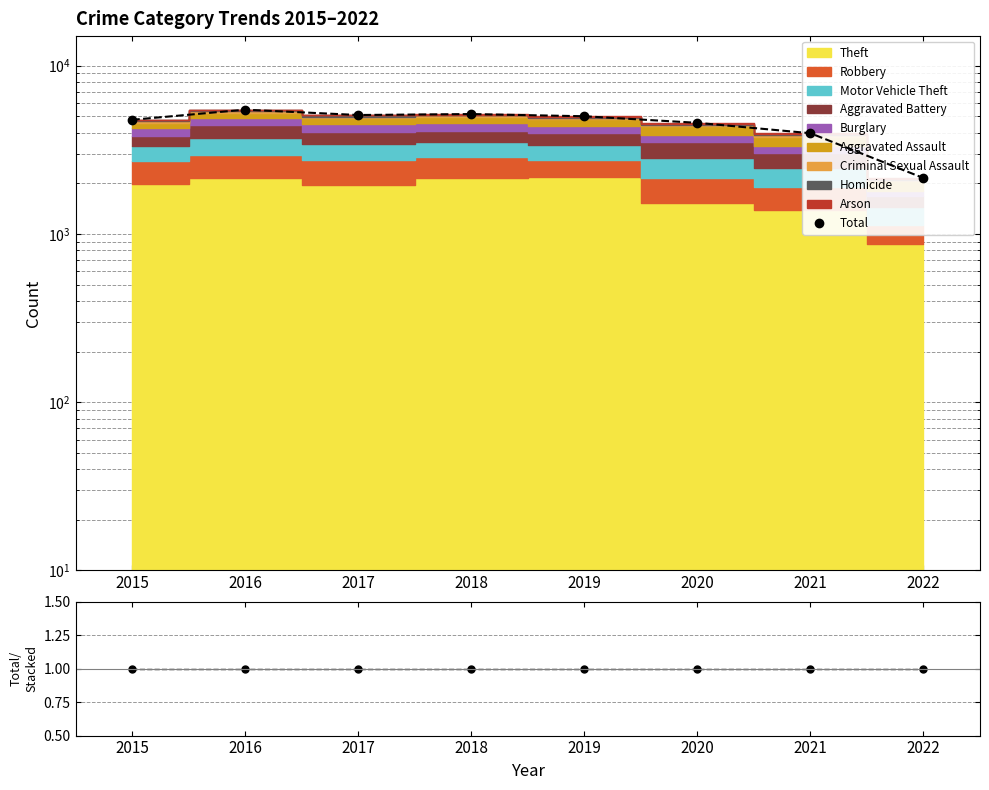

Is it true that Total/Stacked equals 1 at 2019?

True